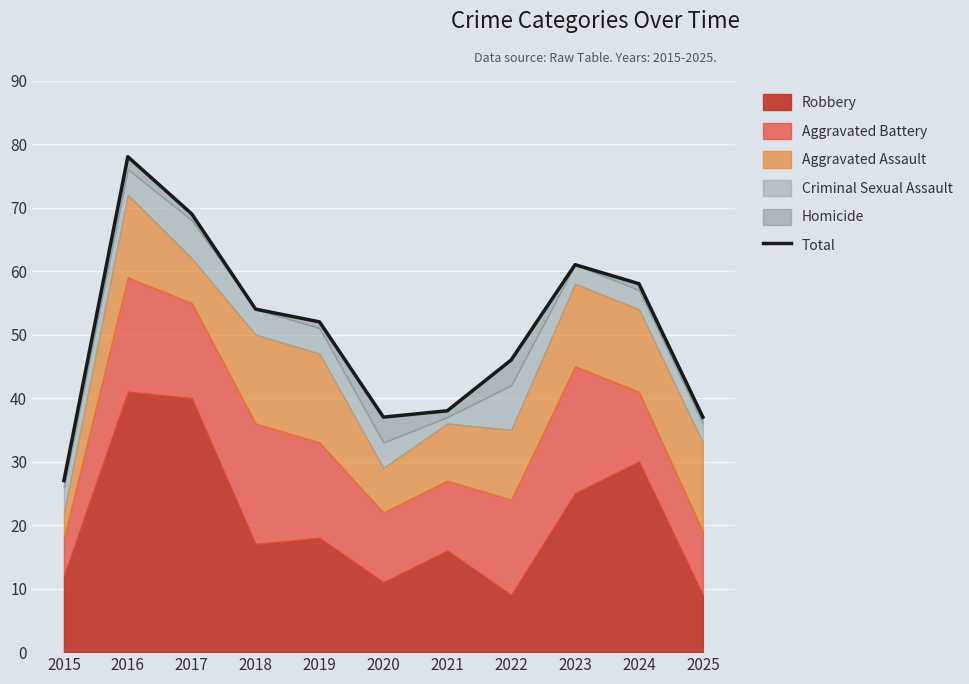

Reading right to left, transcribe all the data shown in this chart.

37	58	61	46	38	37	52	54	69	78	27